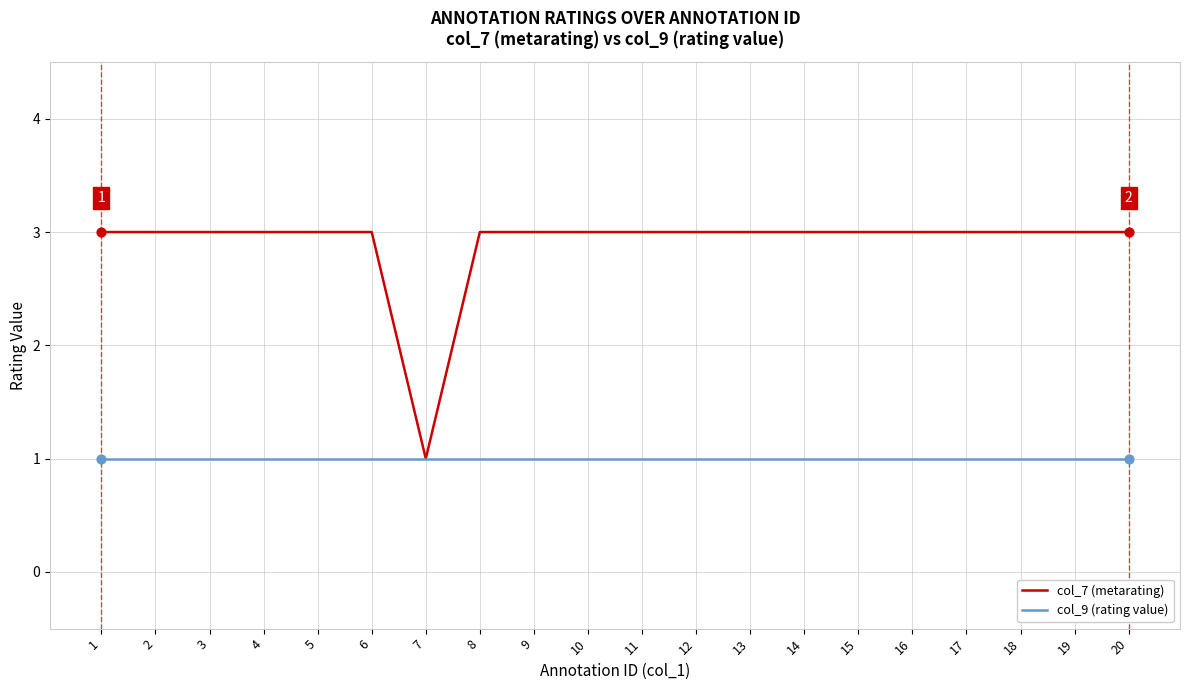

Is the value of col_9 (rating value) at 19 greater than the value of col_7 (metarating) at 3?

No